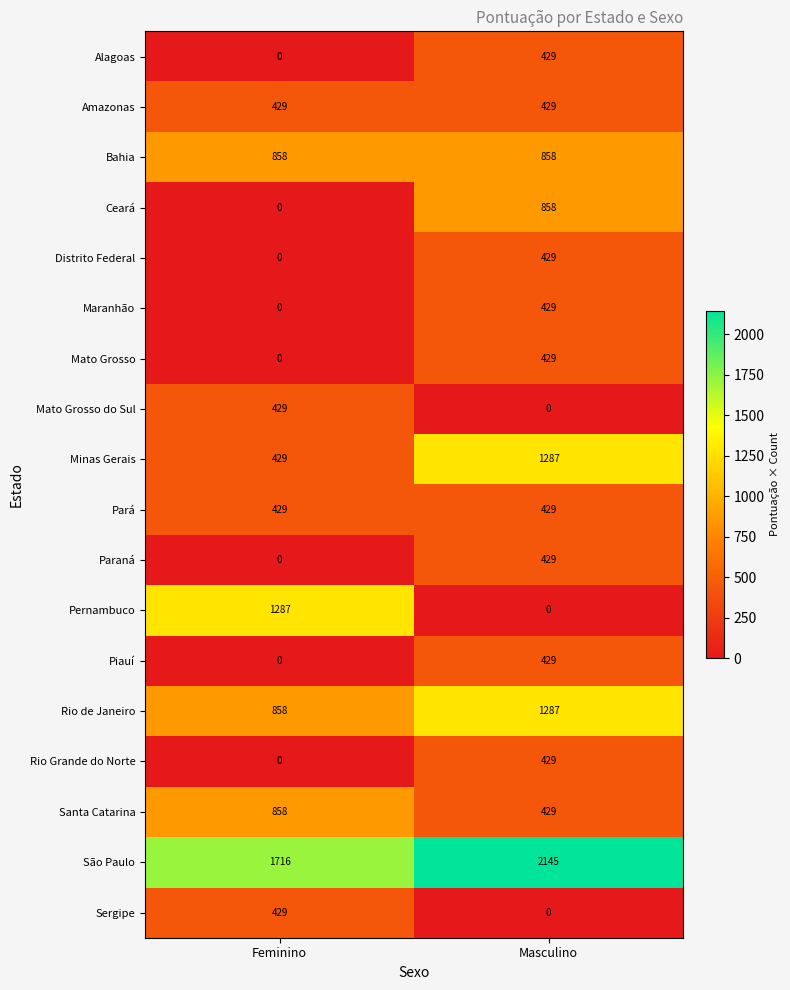

Between Feminino and Masculino, which series saw the biggest shift?

Pernambuco